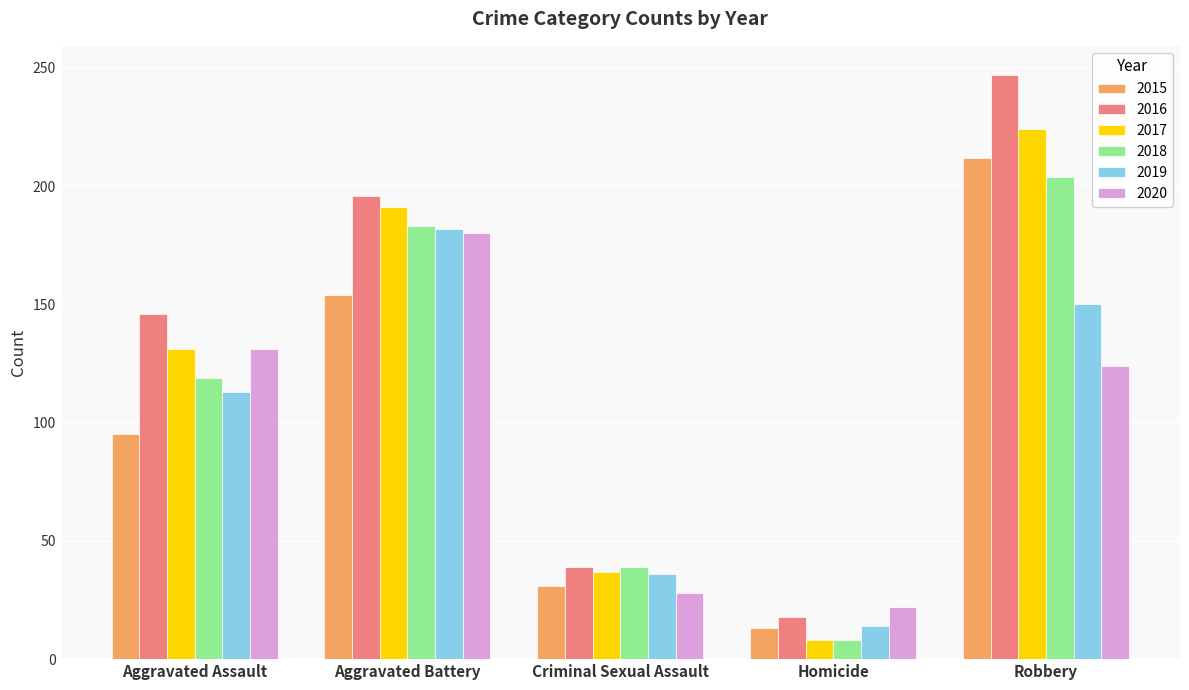

Count the 2018 values in the range 39 to 183.

3